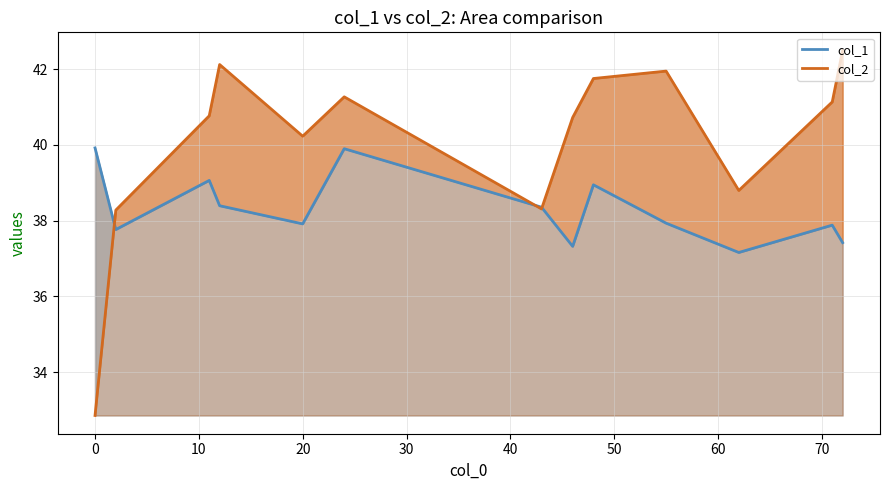

How many lines are shown in the chart?

2